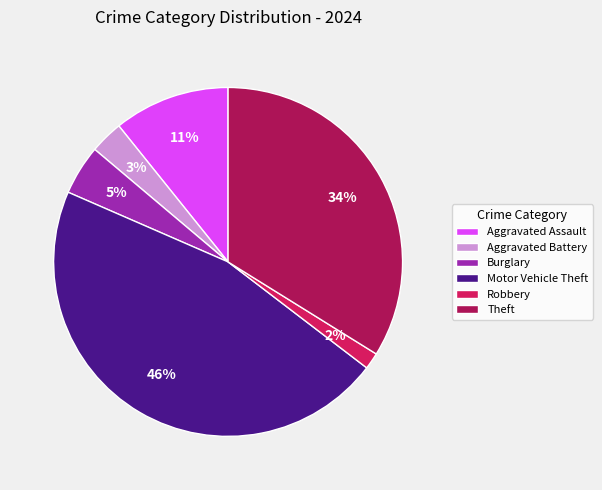

Is Robbery the majority of the pie?

No